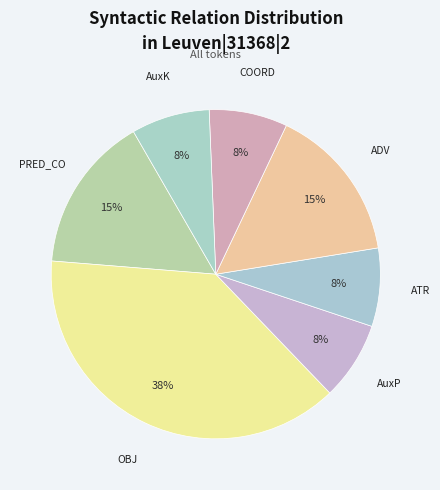

What is the ratio of the value at AuxP to the value at COORD?

1.0